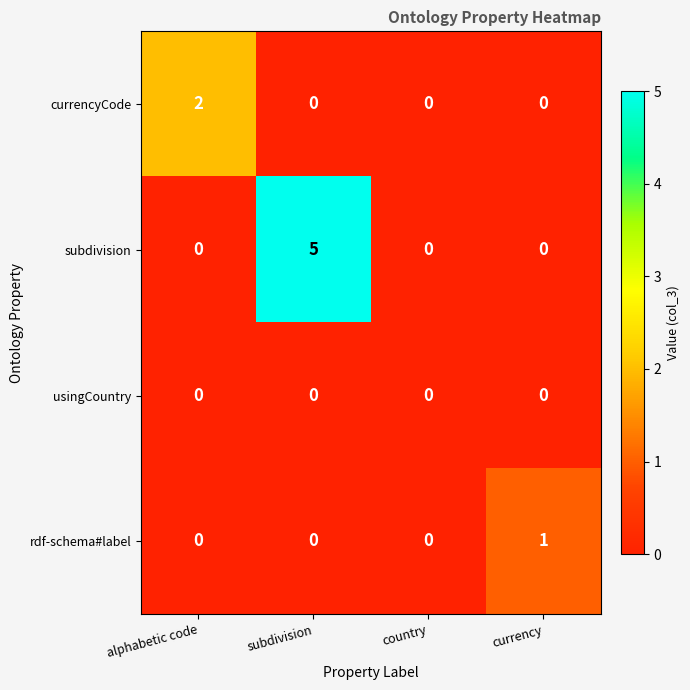

The currencyCode series shows 0 at country. True or false?

True